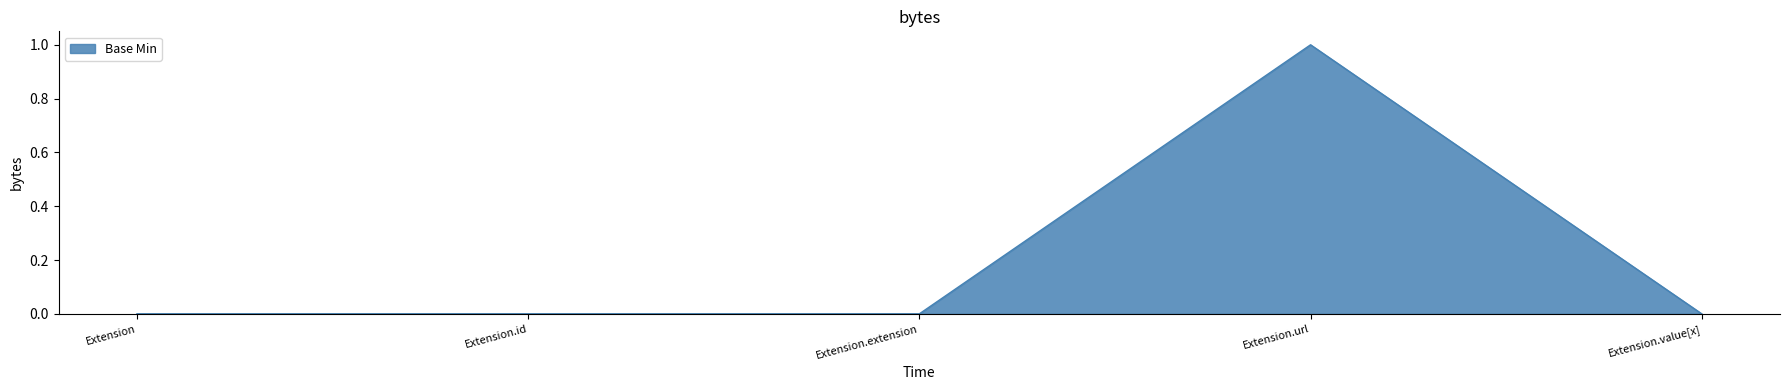

Read the value at Extension.url.

1